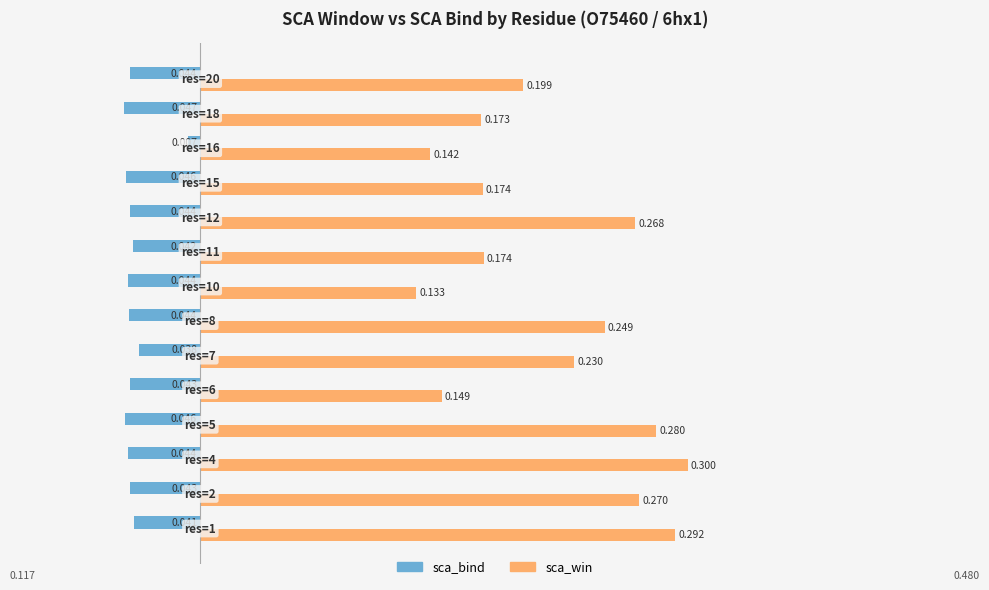

List the series in order of their overall mean, lowest first.

sca_bind, sca_win